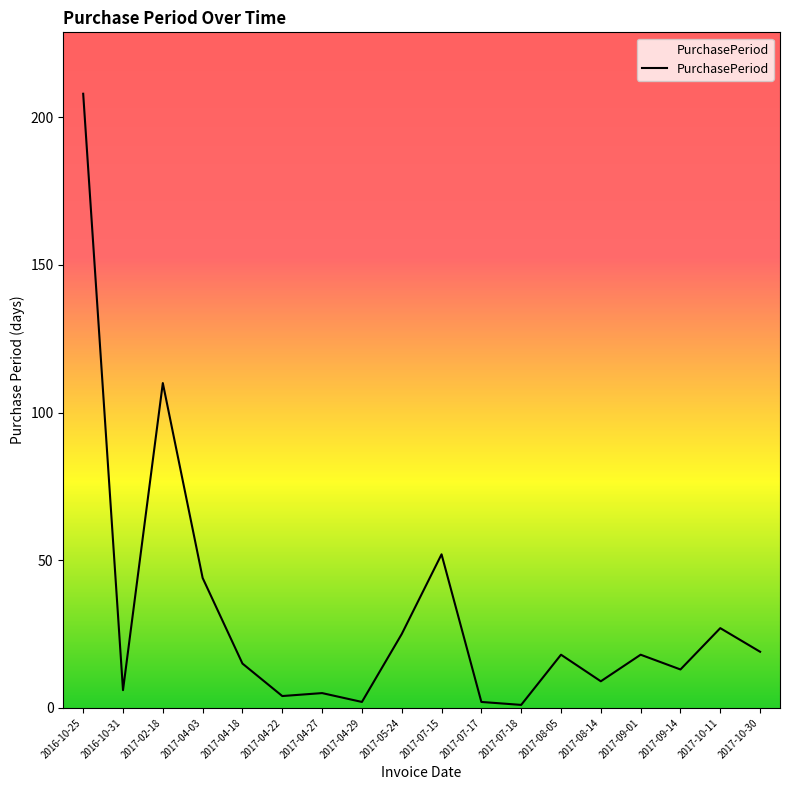

What position from the left is 2017-07-15?

10